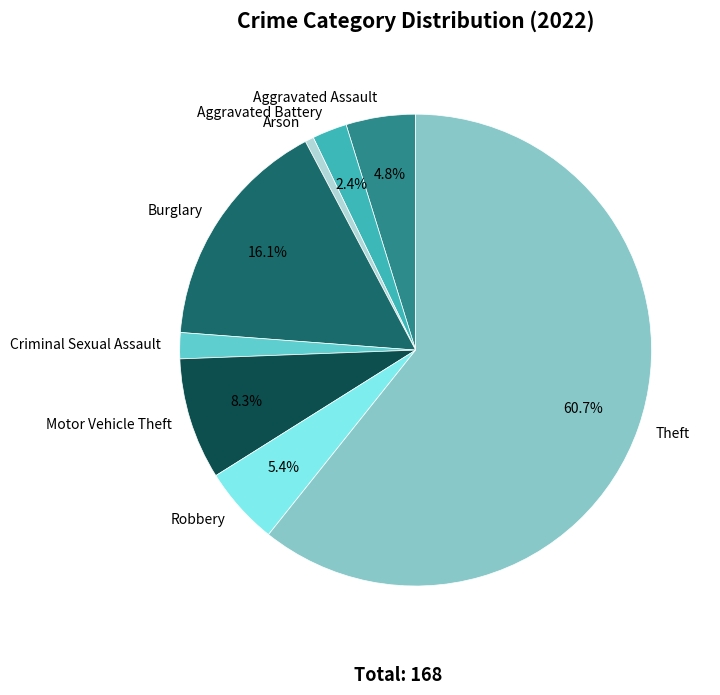

Does Aggravated Battery account for over 50% of the chart?

No